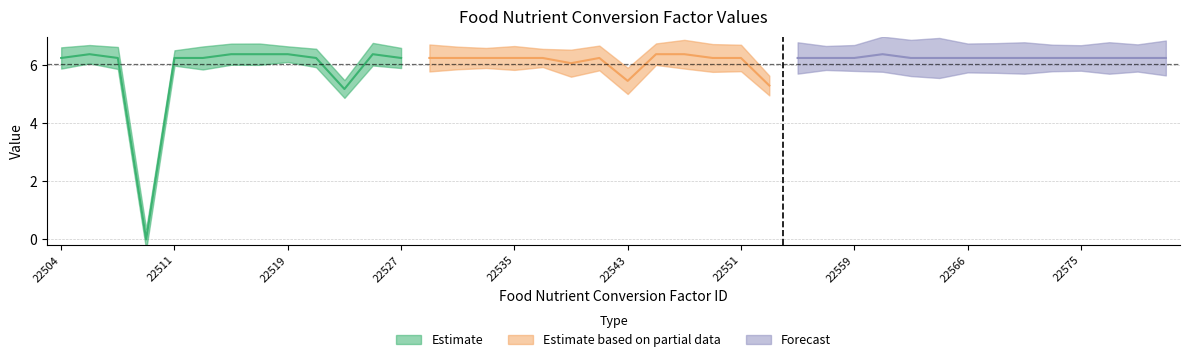

At which category does the chart reach its minimum across all series?

22509